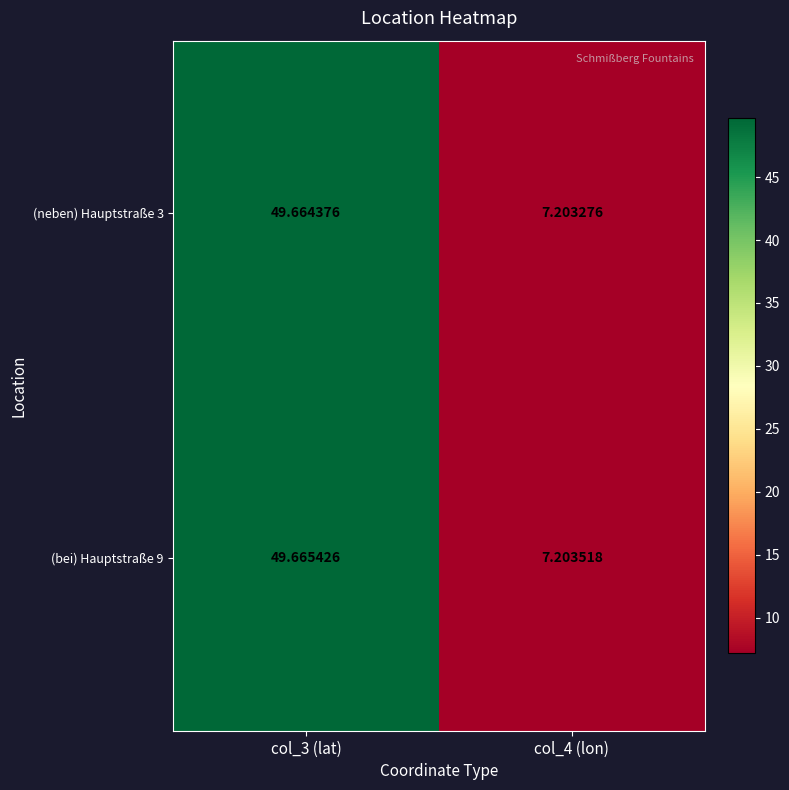

Is the value of (bei) Hauptstraße 9 at col_4 (lon) greater than the value of (neben) Hauptstraße 3 at col_3 (lat)?

No